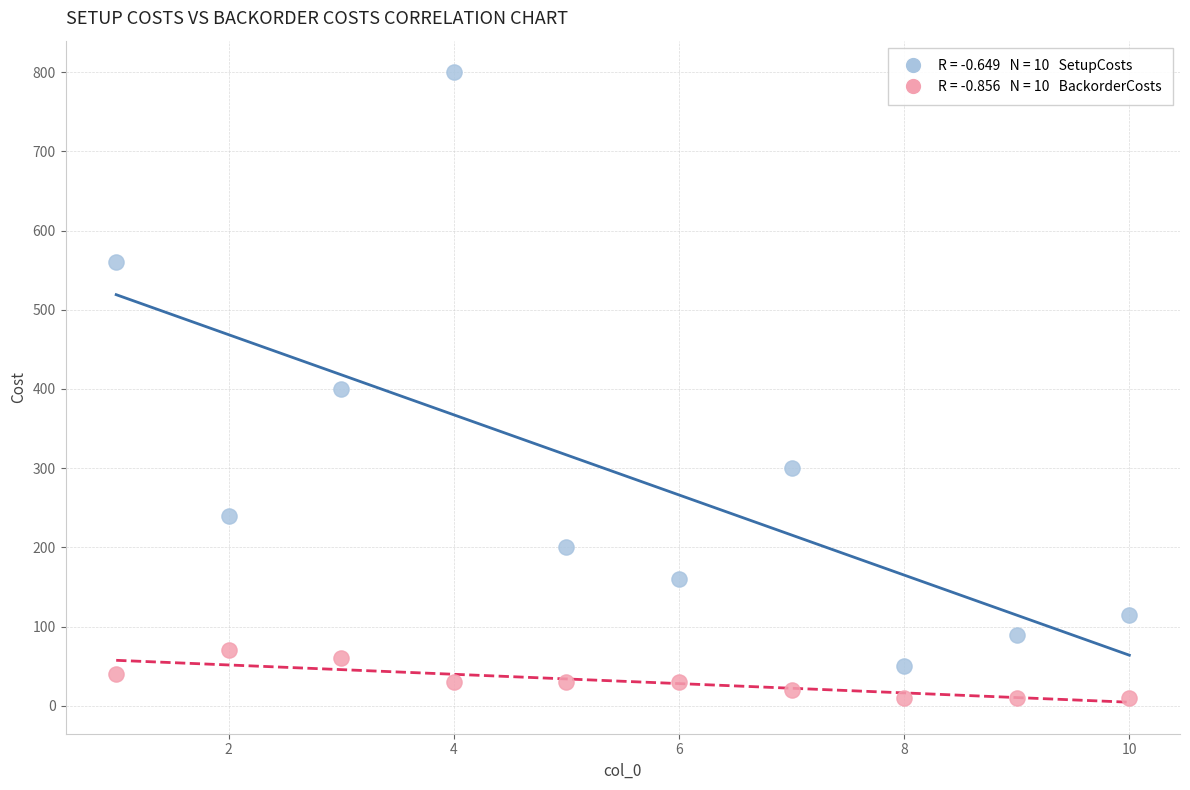

Across all data points, what is the range of X values (max minus min)?

9